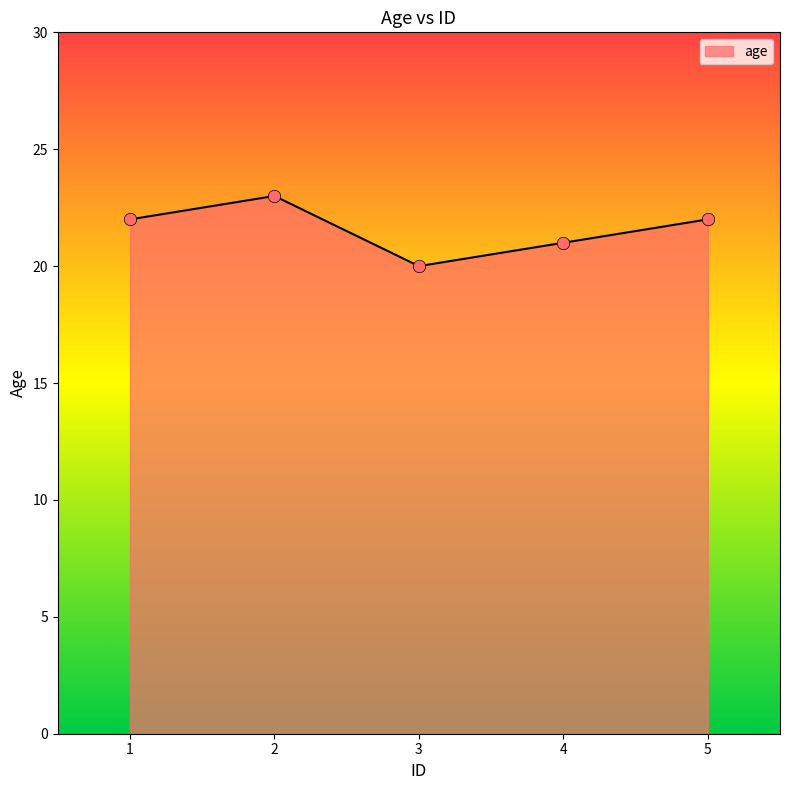

Which has a higher value, 2 or 1?

2